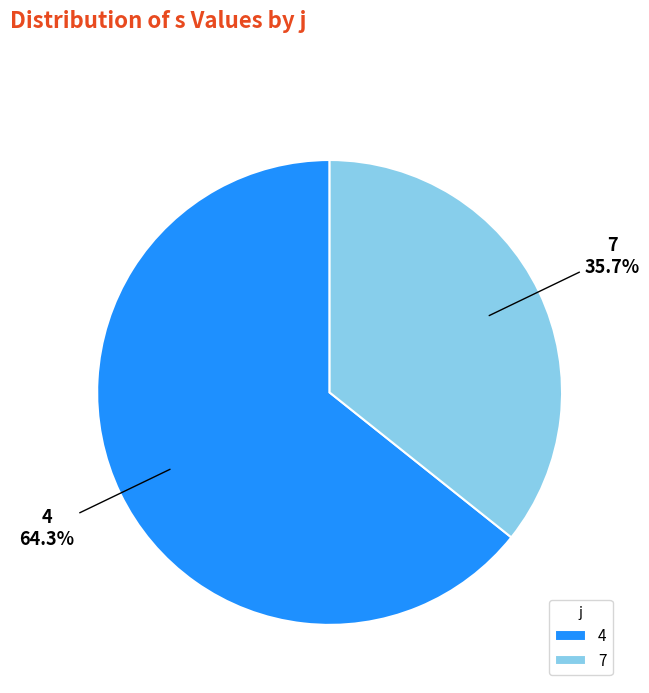

Between 4 and 7, which is larger?

4